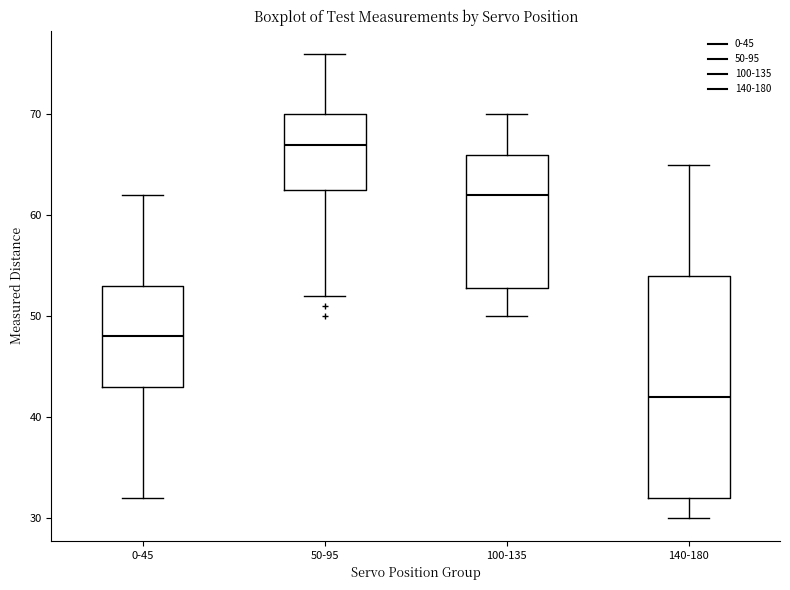

Reading left to right, transcribe this box plot: for each box, give where its median line is, the range the box spans, and where its two whiskers end, as read against the y-axis. The values are not printed on the chart, so give them approximately, as read against the axis.

0-45: median 48, box 43 to 53, whiskers 32 to 62
50-95: median 67, box 63 to 70, whiskers 52 to 76
100-135: median 62, box 53 to 66, whiskers 50 to 70
140-180: median 42, box 32 to 54, whiskers 30 to 65